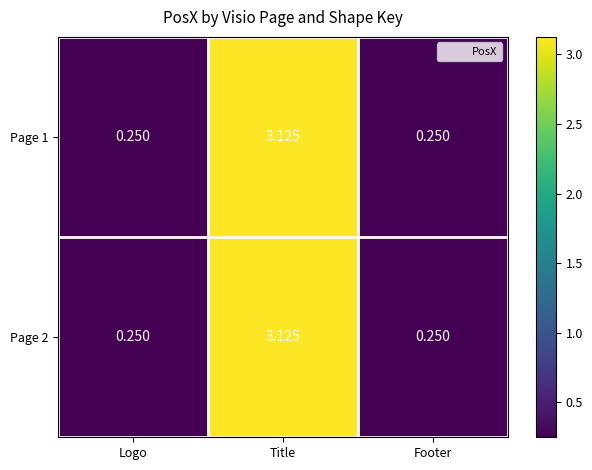

At which category is the sum across all series the highest?

Title